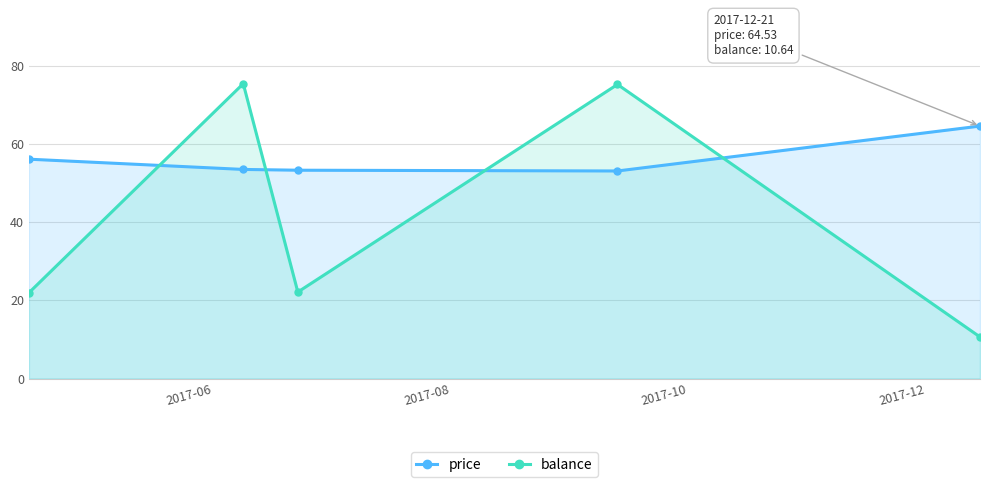

Rank the series by their average value, from lowest to highest.

balance, price